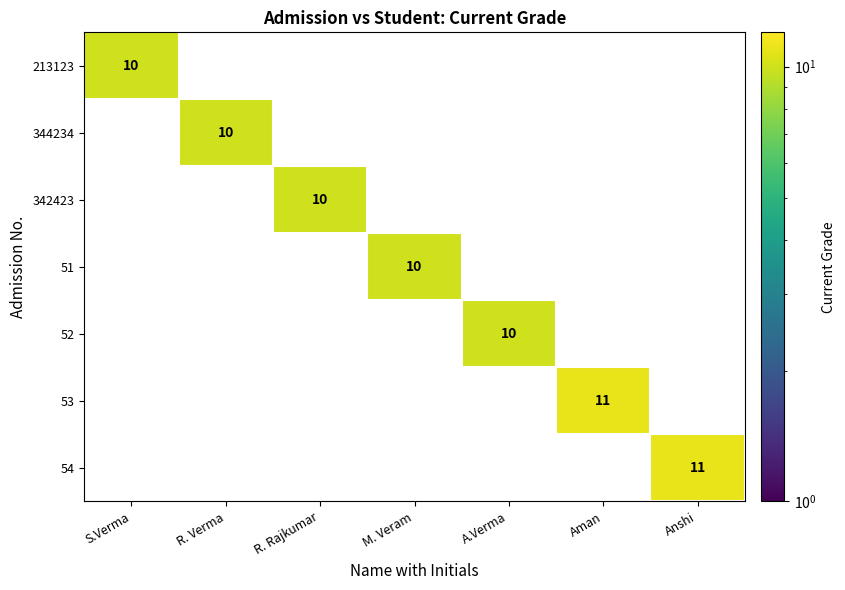

List the labels in order of 213123 value, largest first.

S.Verma, R. Verma, R. Rajkumar, M. Veram, A.Verma, Aman, Anshi